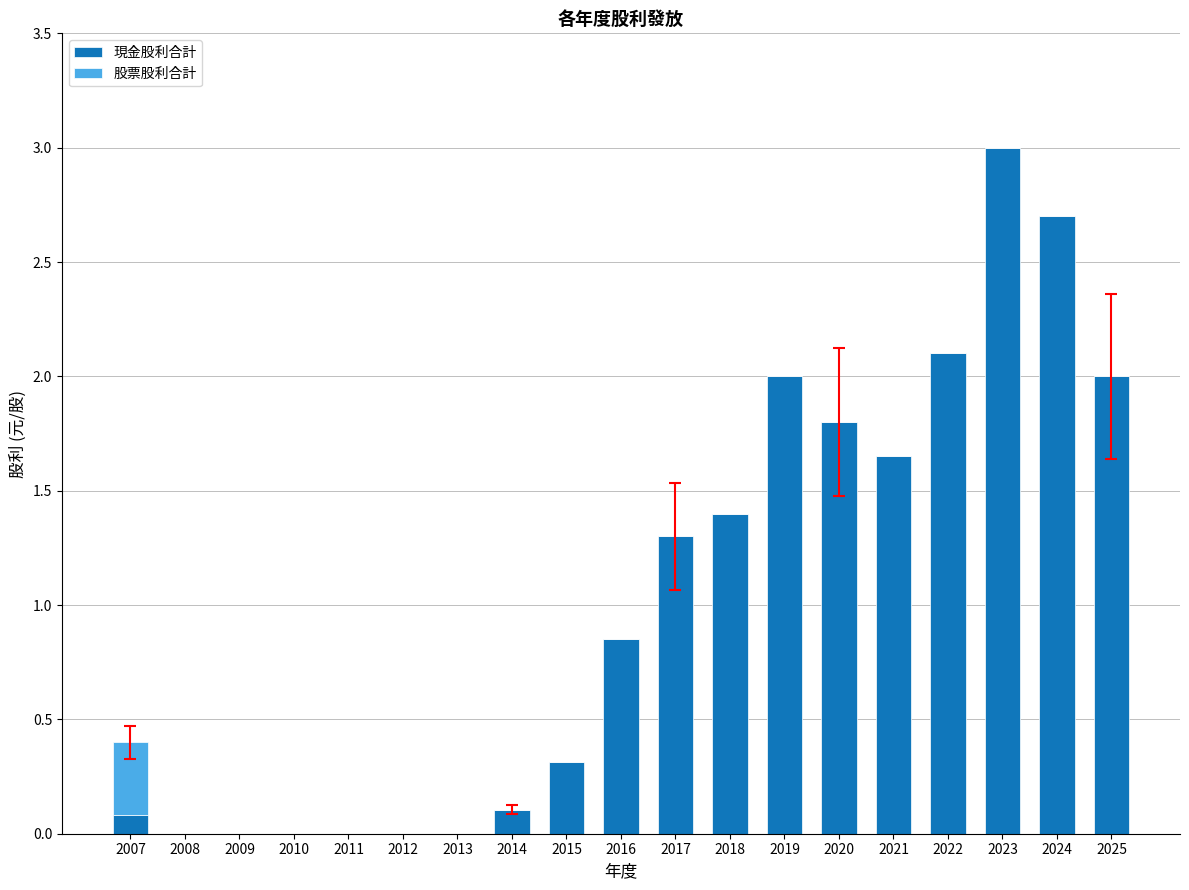

At which category is the sum across all series the highest?

2023